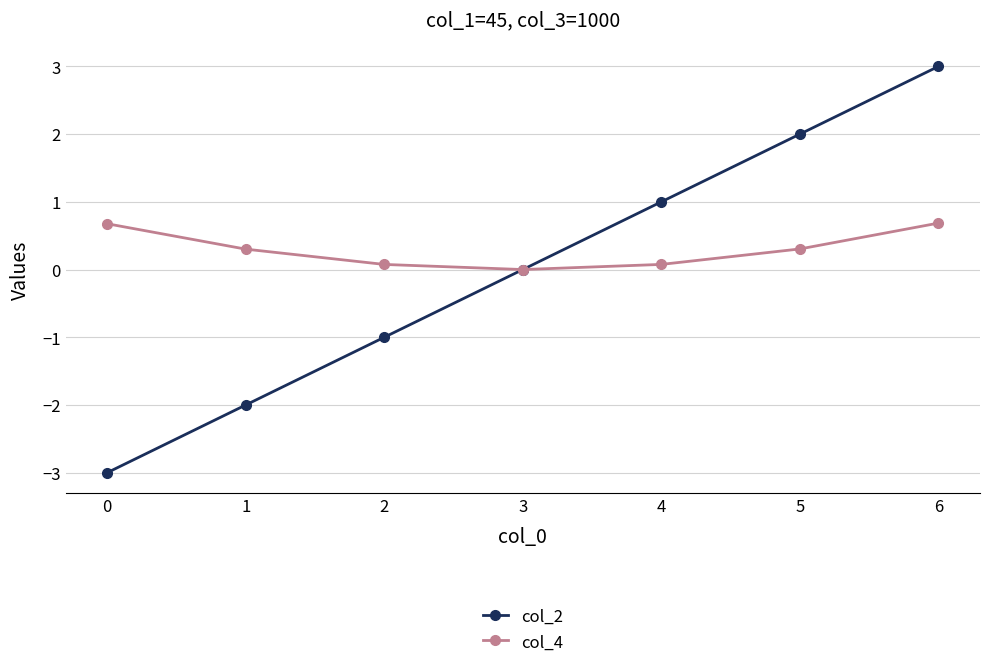

What is the smallest value displayed?

-3.0